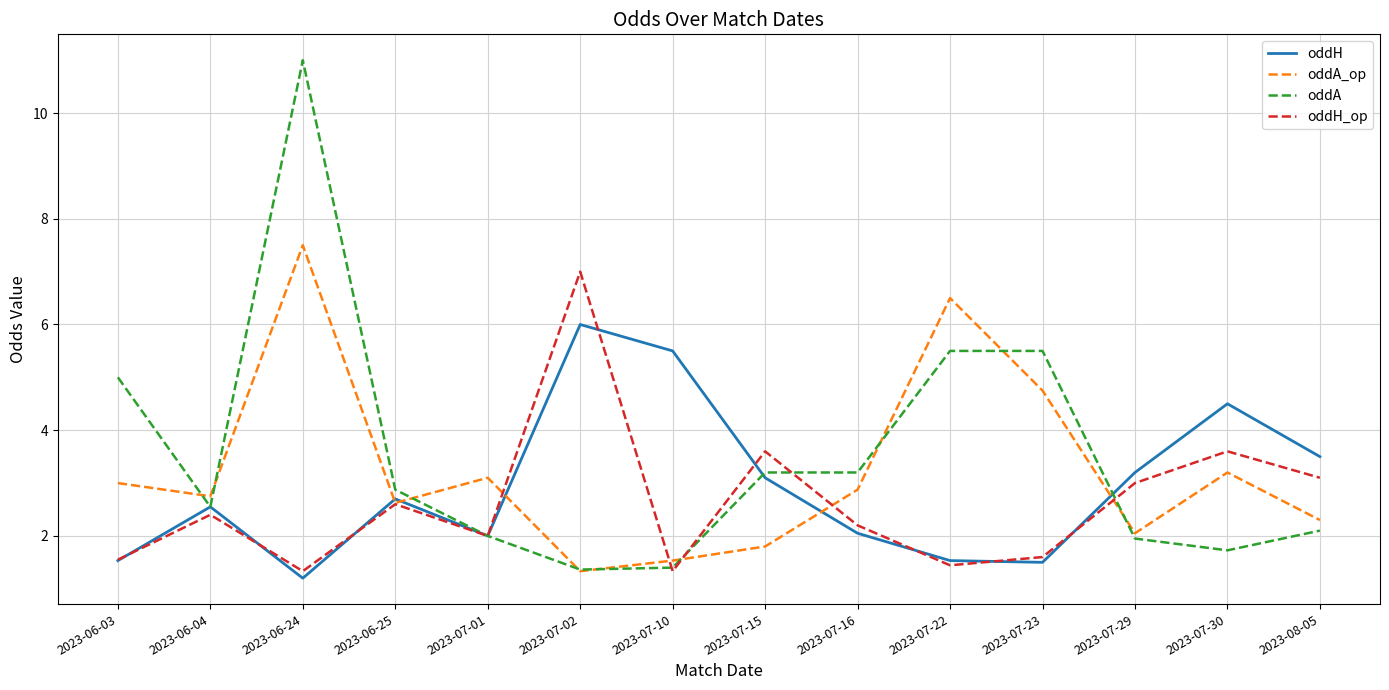

At which label does oddA_op reach its minimum?

2023-07-02